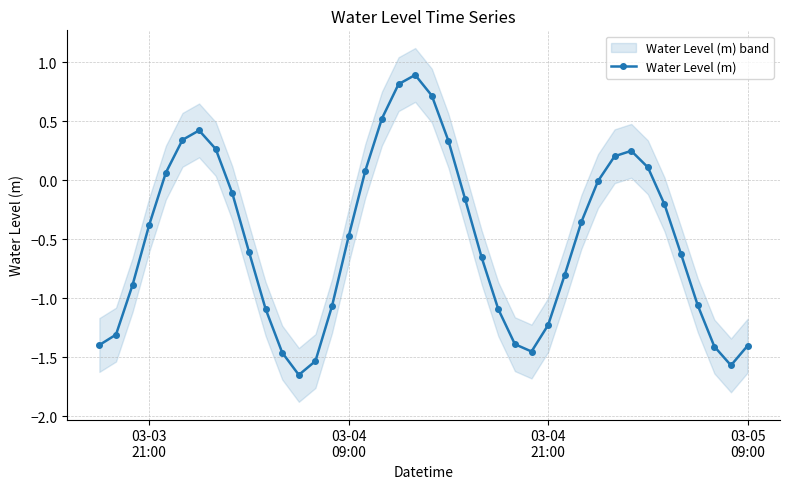

How many points are higher than both their immediate neighbors (excluding endpoints)?

3